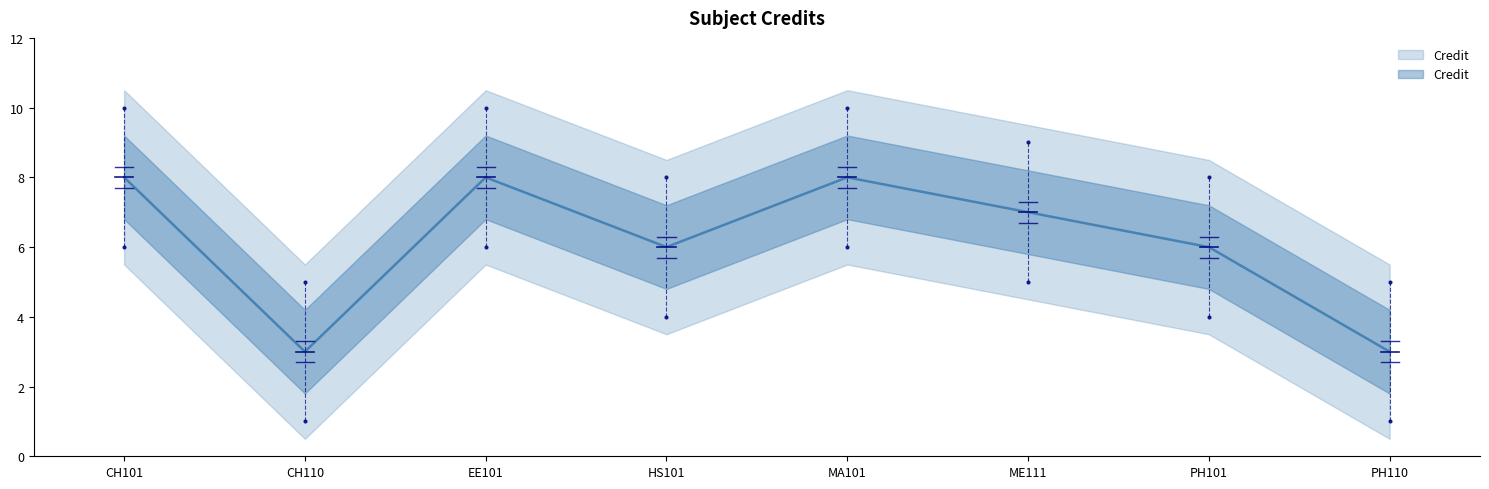

Rank the categories by value from lowest to highest.

CH110, PH110, HS101, PH101, ME111, CH101, EE101, MA101